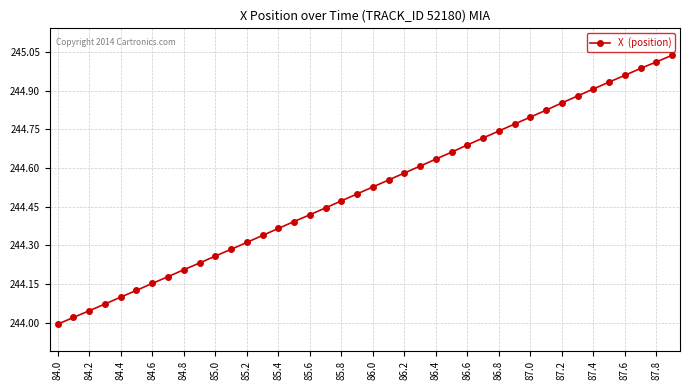

What is the difference between the maximum and minimum values?

1.0